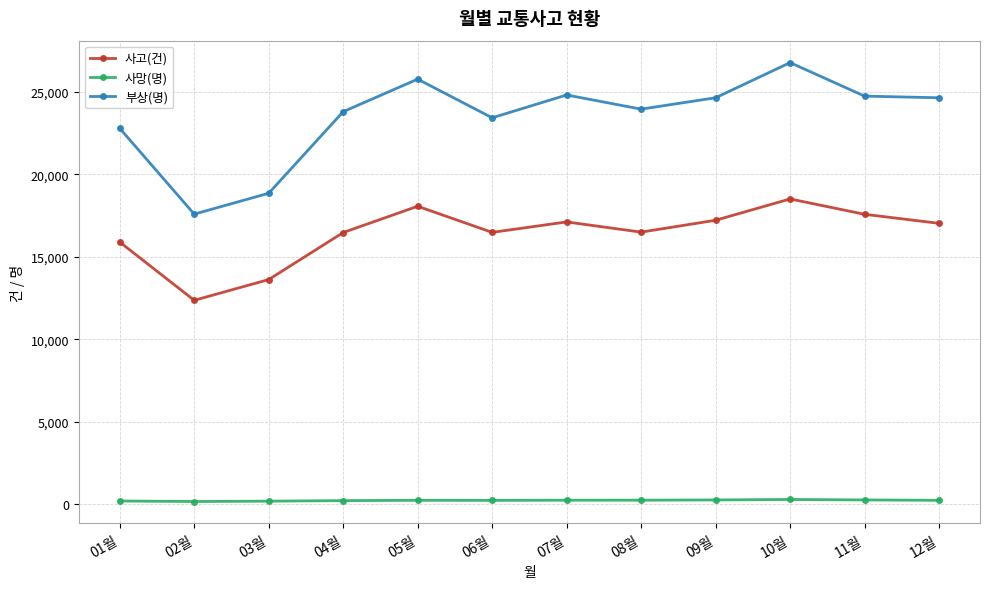

What is the label of the 2nd point from the right?

11월